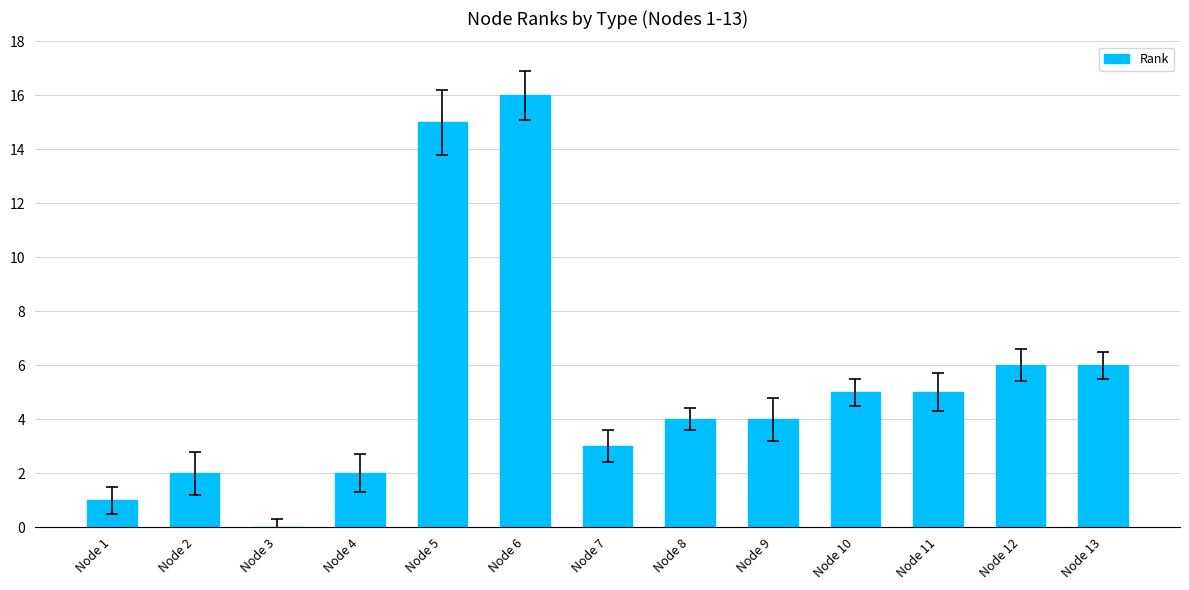

Is it true that the value at Node 6 is 26?

False